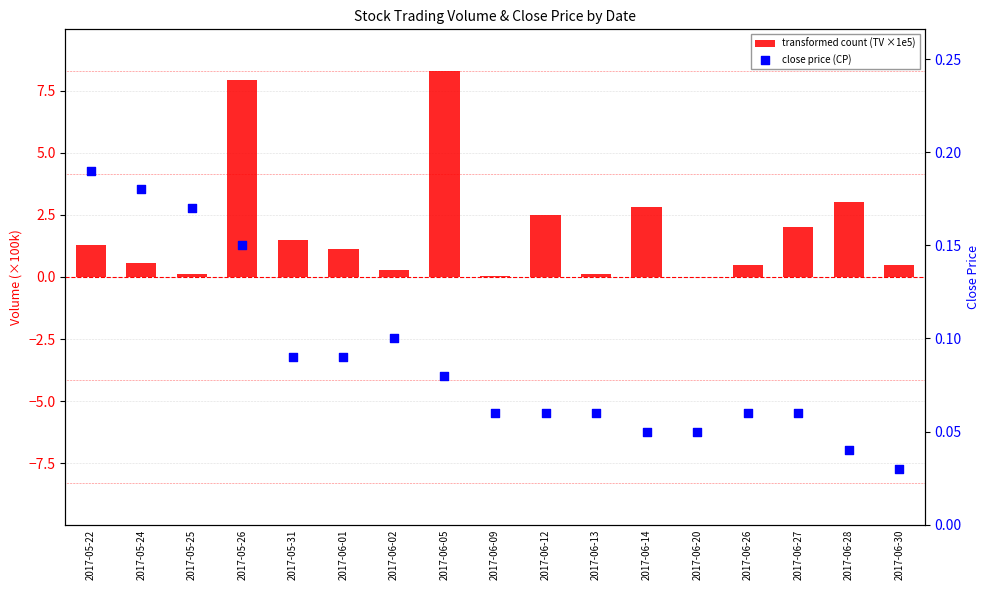

Which series contains the lowest Y value?

transformed count (TV ×1e5)